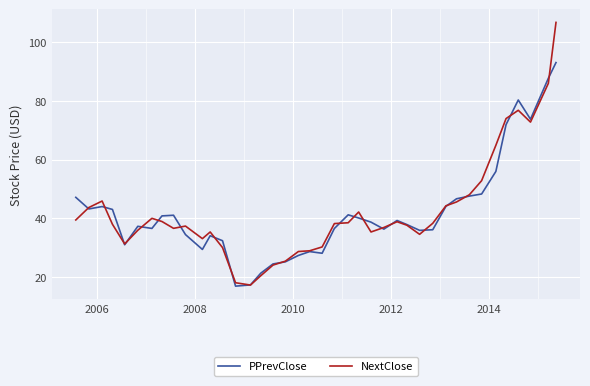

Which series has the widest spread of values?

NextClose